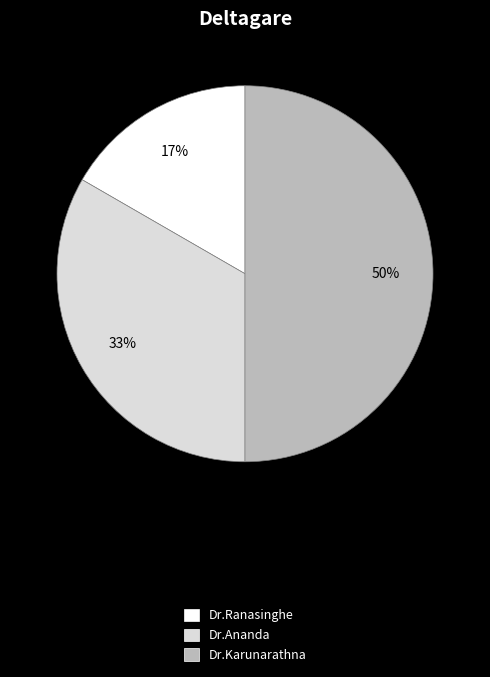

To the nearest percent, what portion does Dr.Ananda represent?

33%